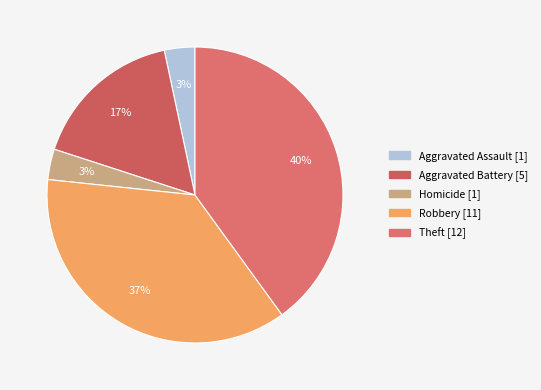

How many segments does this pie chart have?

5